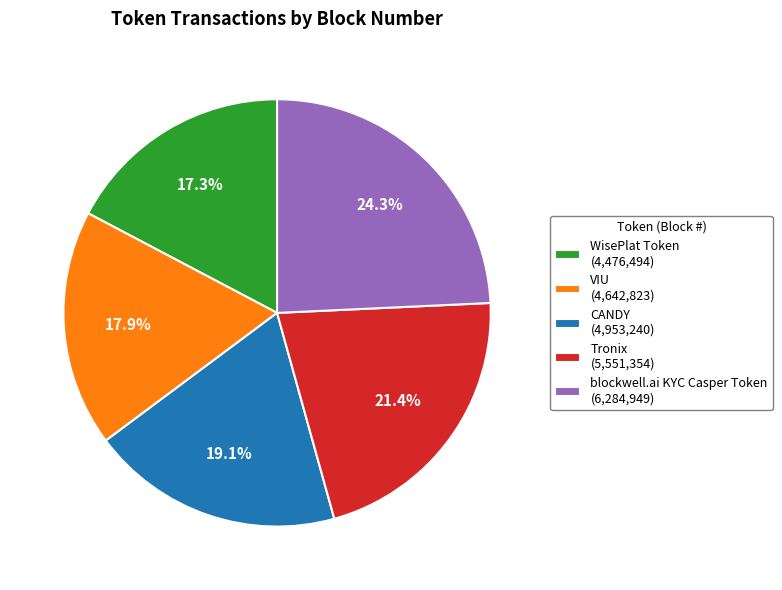

How many slices are in this pie chart?

5